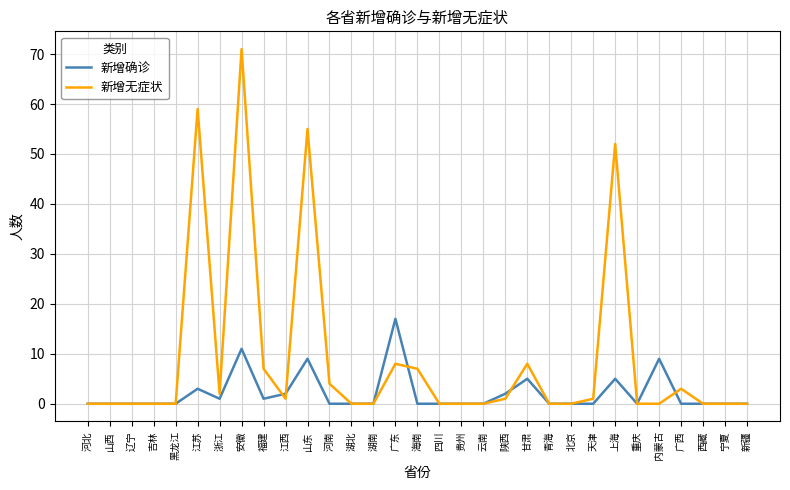

Between 甘肃 and 青海, which series saw the biggest shift?

新增无症状